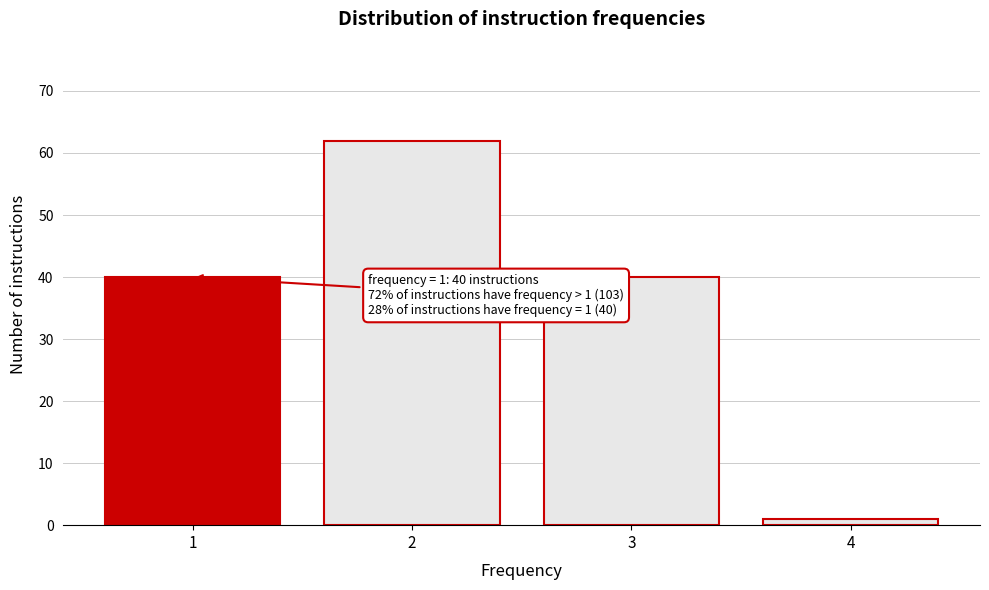

Which range on the x-axis has the tallest bar?

1.5 to 2.5